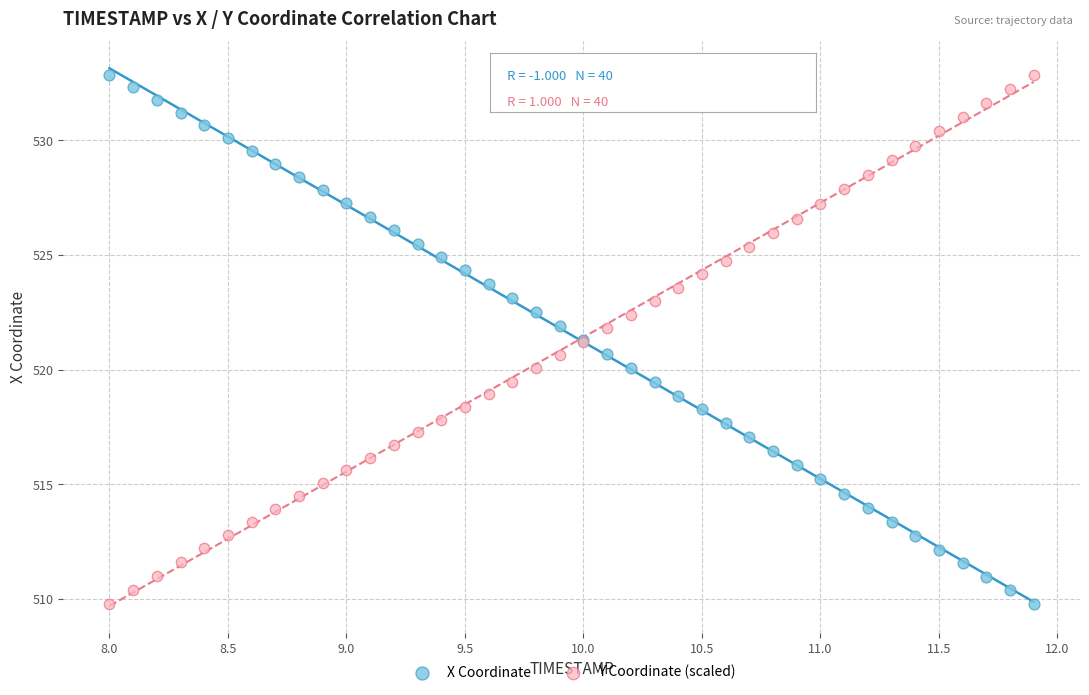

What is the X range (max minus min) for the scatter plot?

3.9